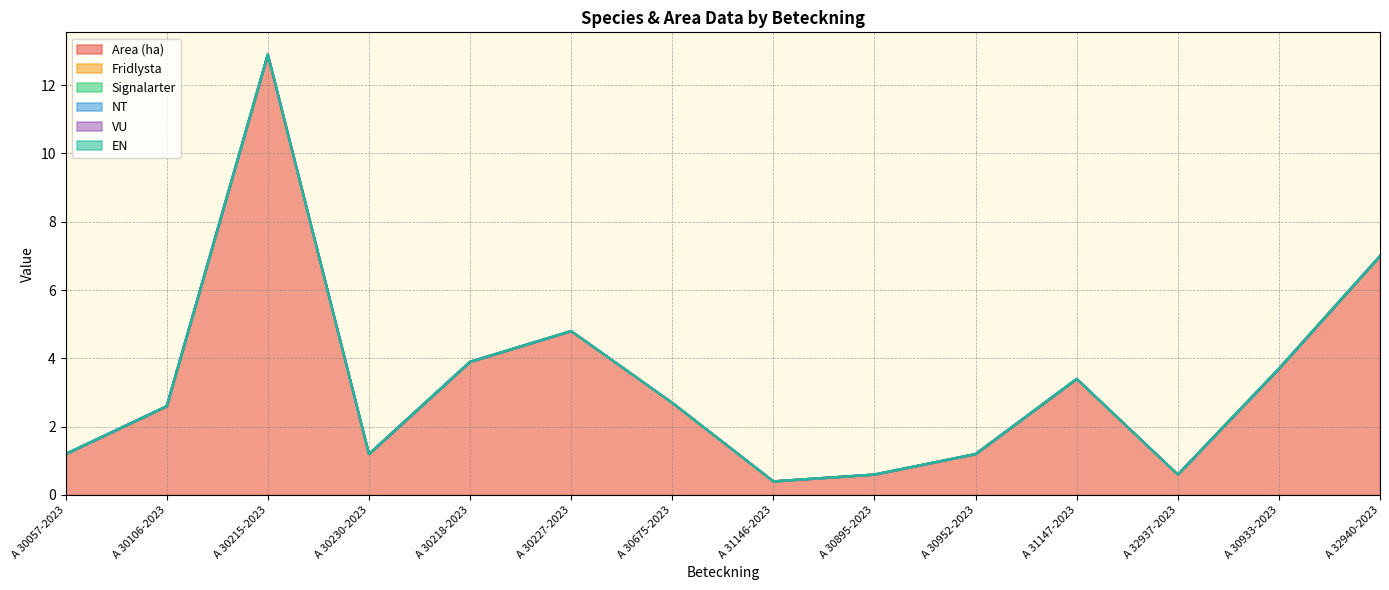

At which label is EN closest to 0?

A 30057-2023